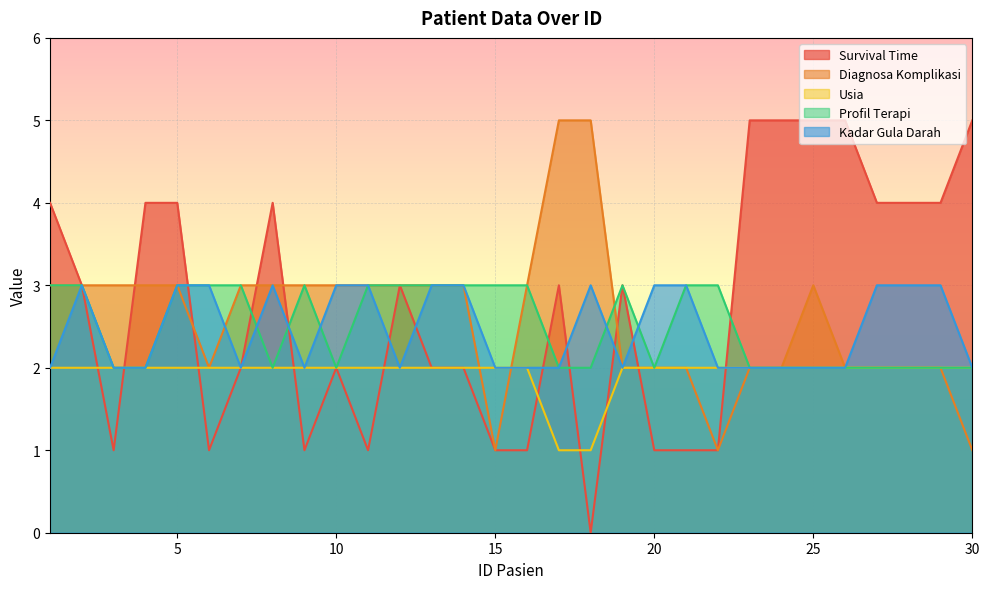

At which label is Survival Time closest to 2?

7